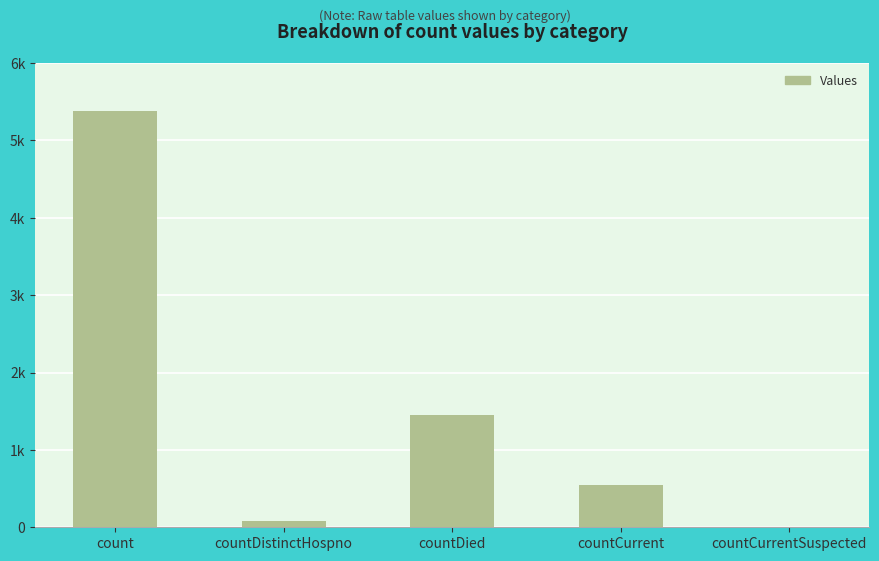

The chart shows a value of 0 at countCurrentSuspected. True or false?

True